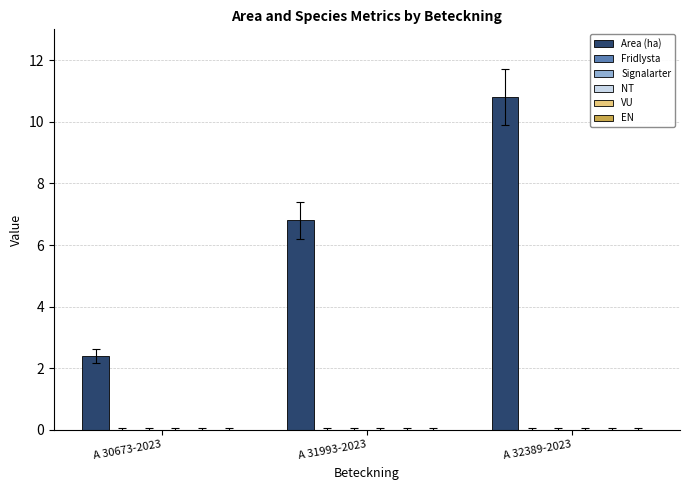

What is the value of the 1st bar from the left?

2.4